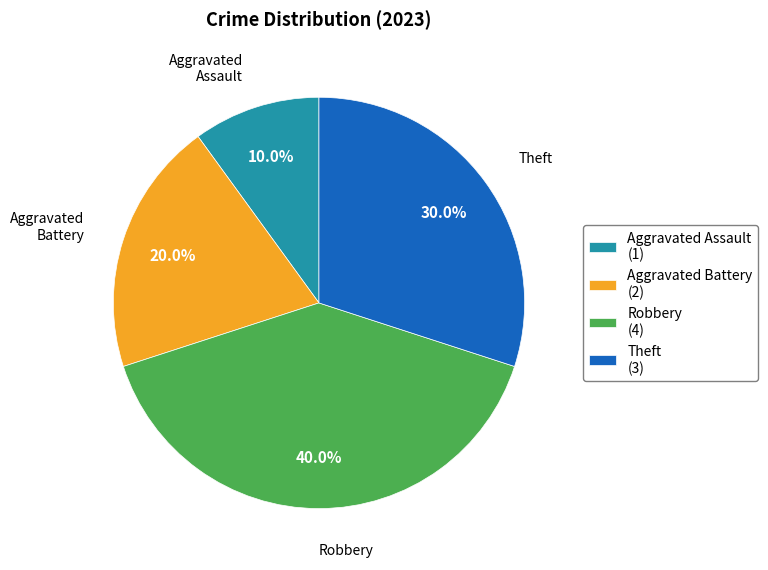

Which has a higher value, Robbery or Aggravated Battery?

Robbery